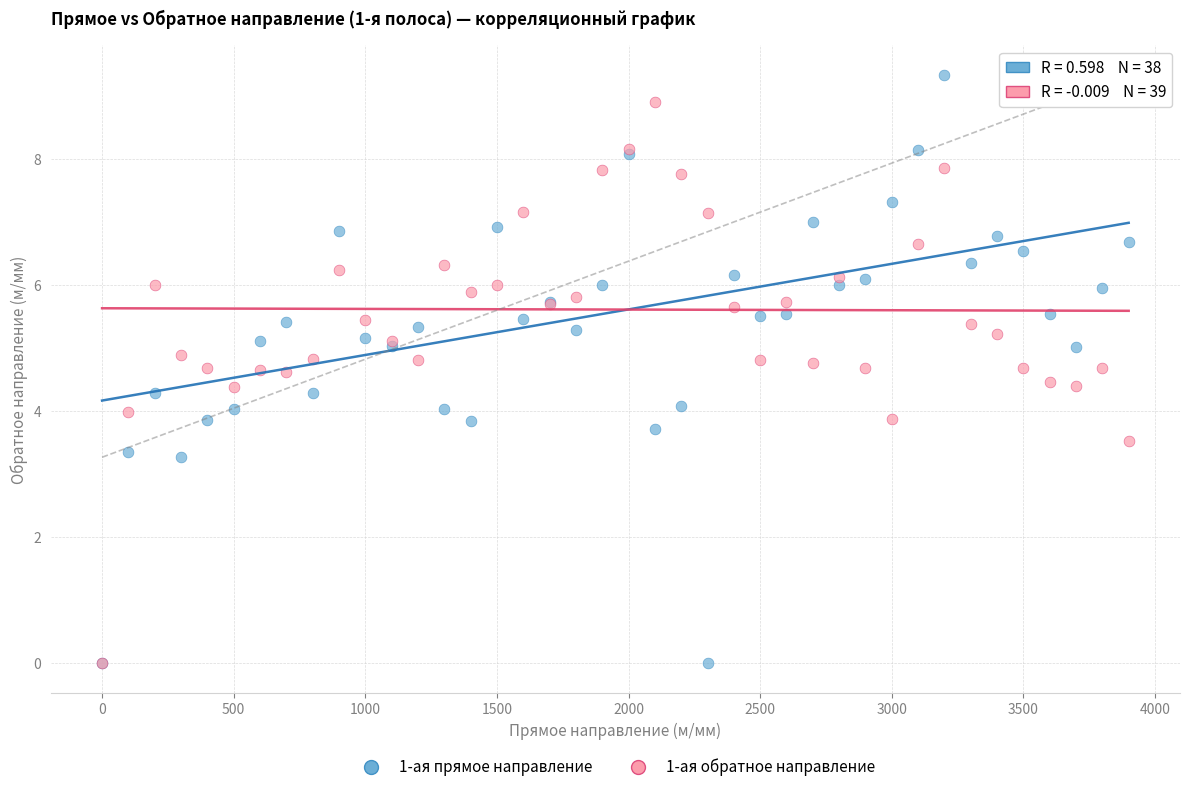

Which series has the largest Y range (max minus min)?

1-ая прямое направление